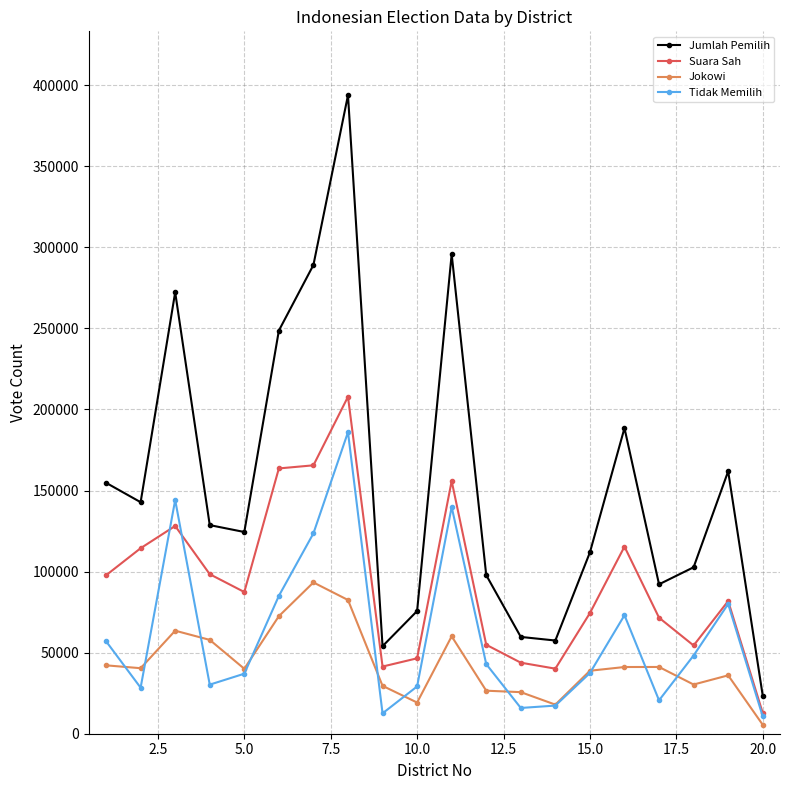

In Tidak Memilih, how many points are higher than both neighbors (excluding endpoints)?

5